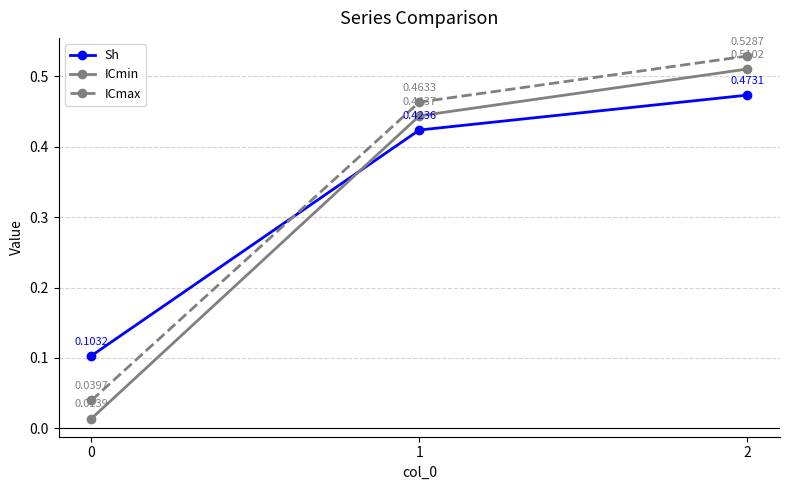

What is the total value across all series at 1?

1.3